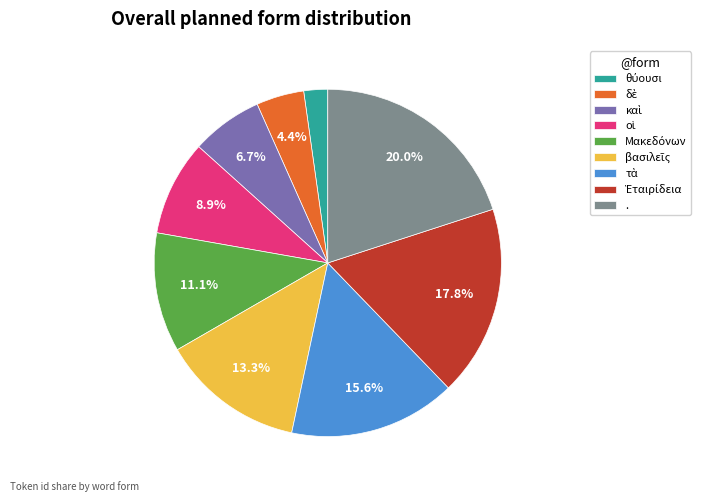

How many segments does this pie chart have?

9